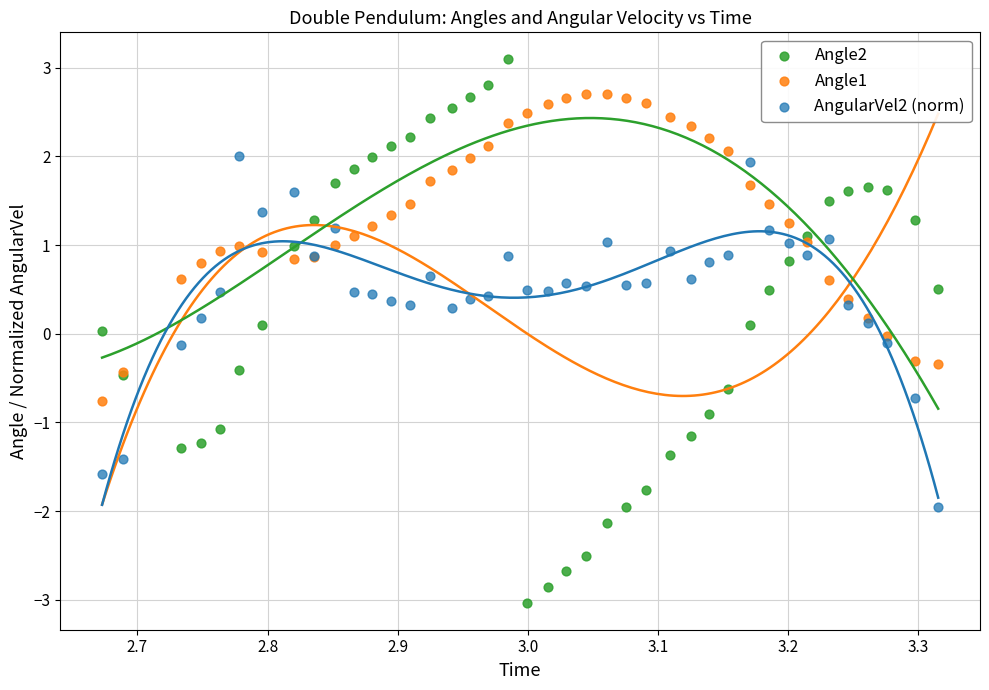

Which series has the largest Y range (max minus min)?

Angle2